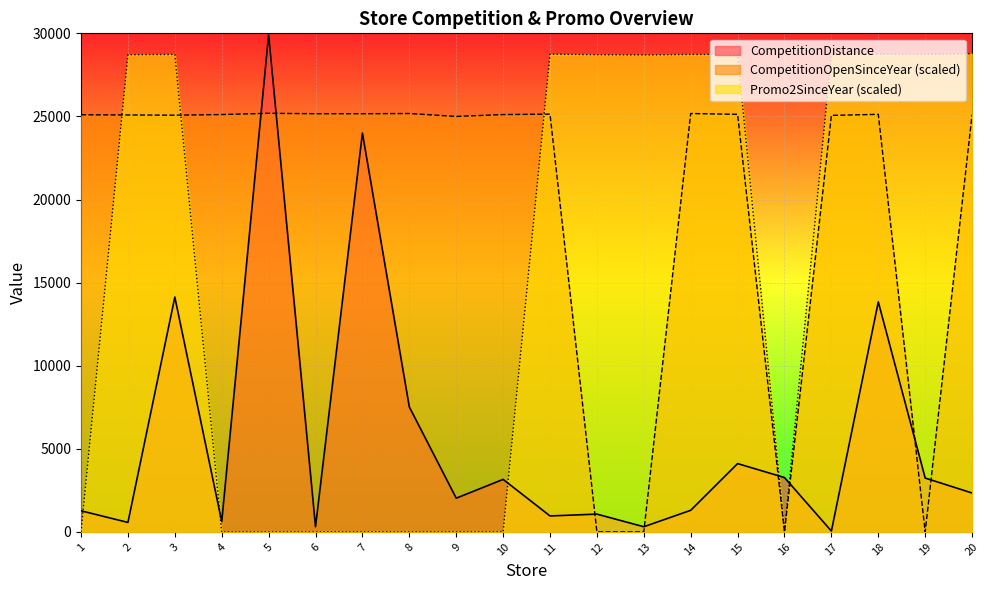

List the series in order of their overall mean, highest first.

CompetitionOpenSinceYear (scaled), Promo2SinceYear (scaled), CompetitionDistance